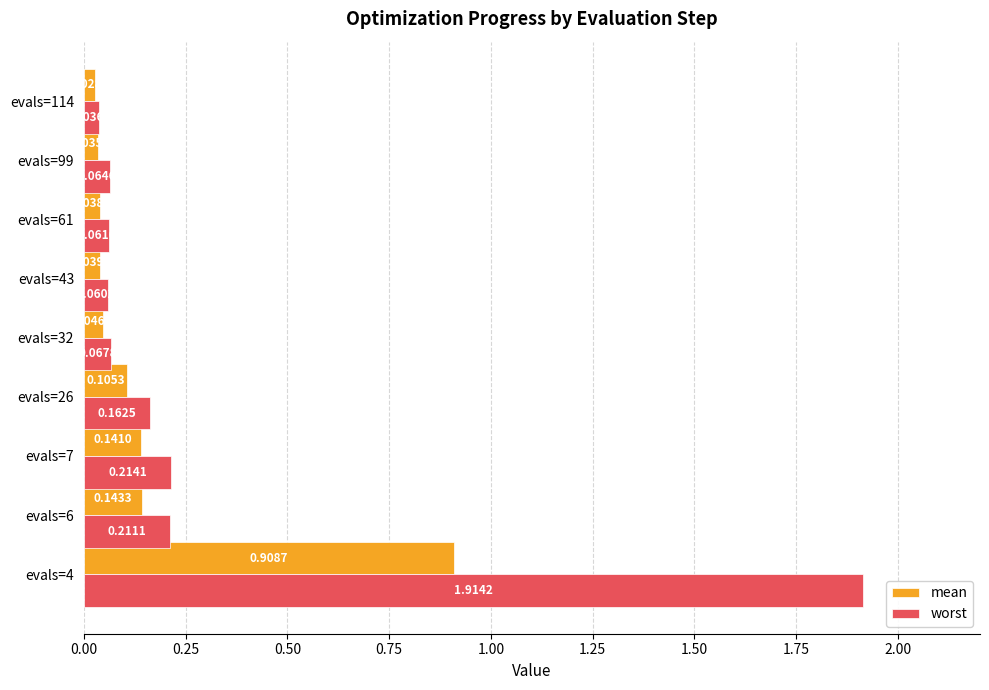

Is the value of worst at evals=6 greater than the value of mean at evals=61?

Yes